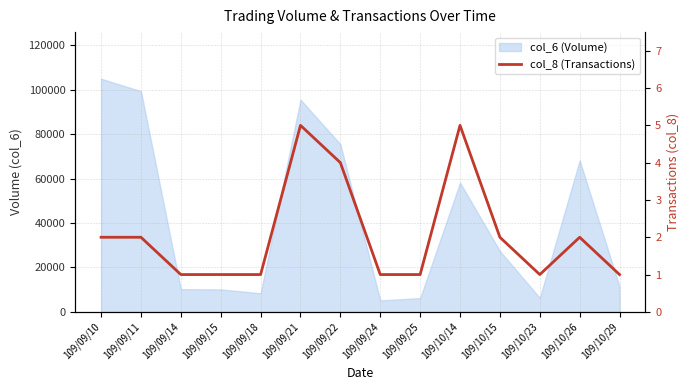

What is the label of the 13th point from the left?

109/10/26